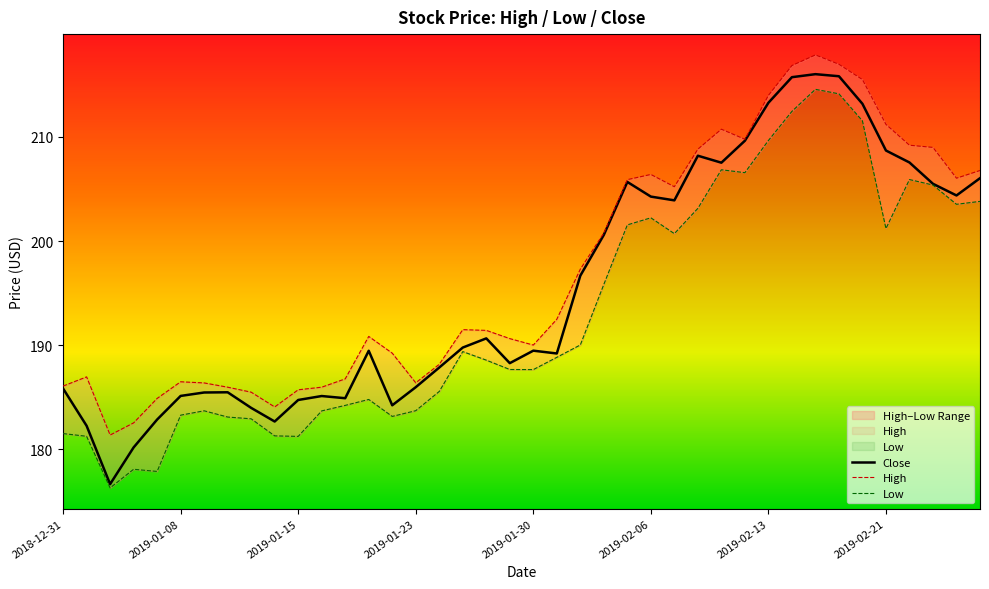

True or false: Low and High intersect in this chart.

False